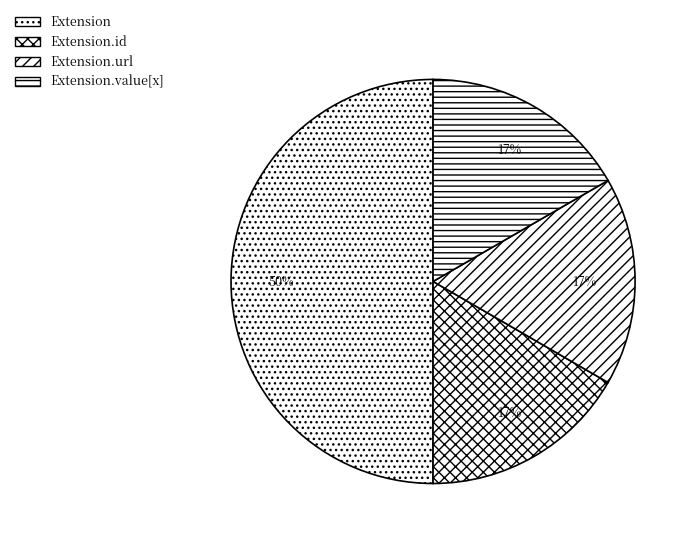

Count the number of slices in the pie.

4